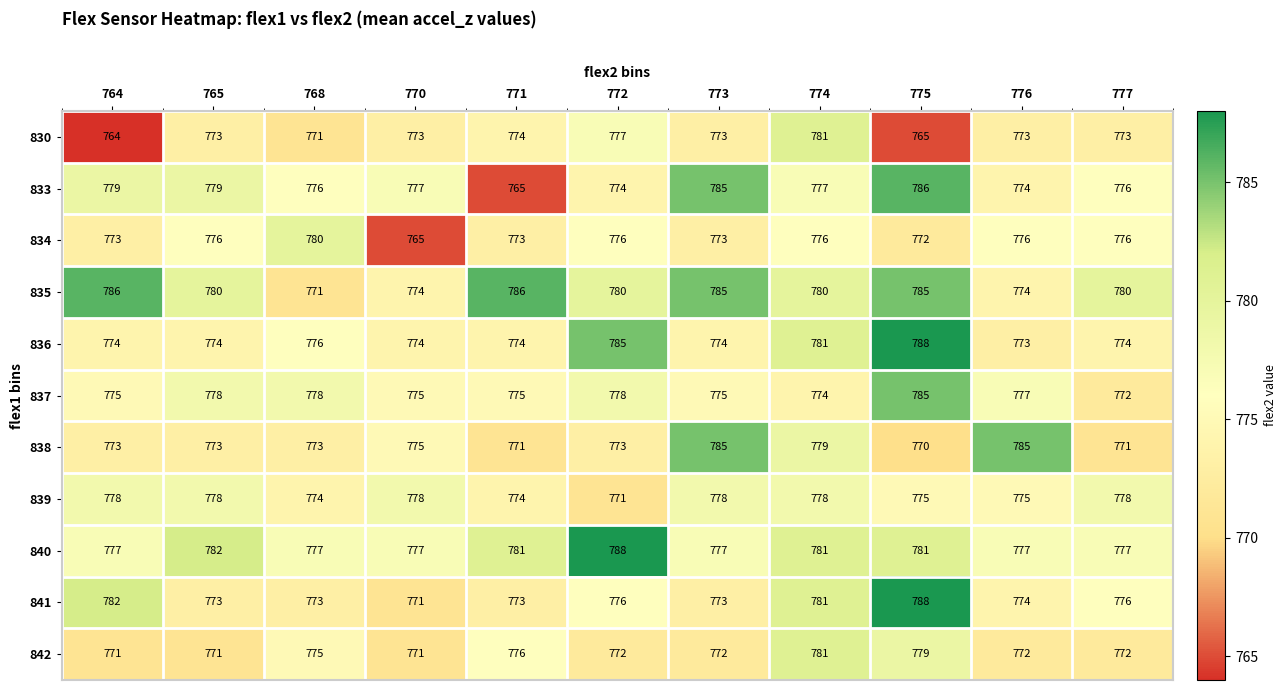

The value of 837 at 768 is 778. True or false?

True